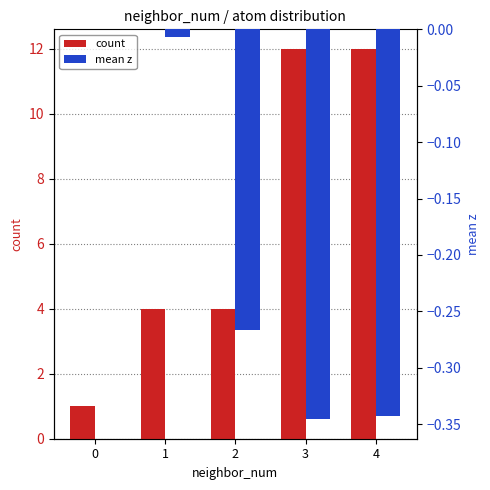

True or false: mean z has a value of 0.0 at 0.

True